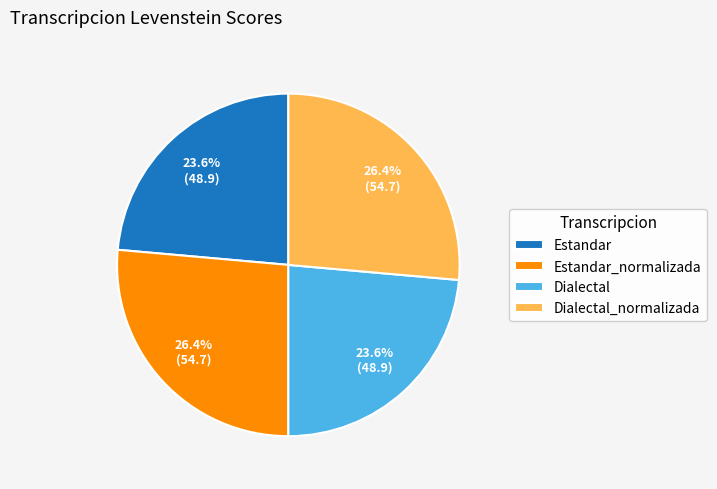

What is the ratio of the value at Estandar_normalizada to the value at Dialectal_normalizada?

1.0